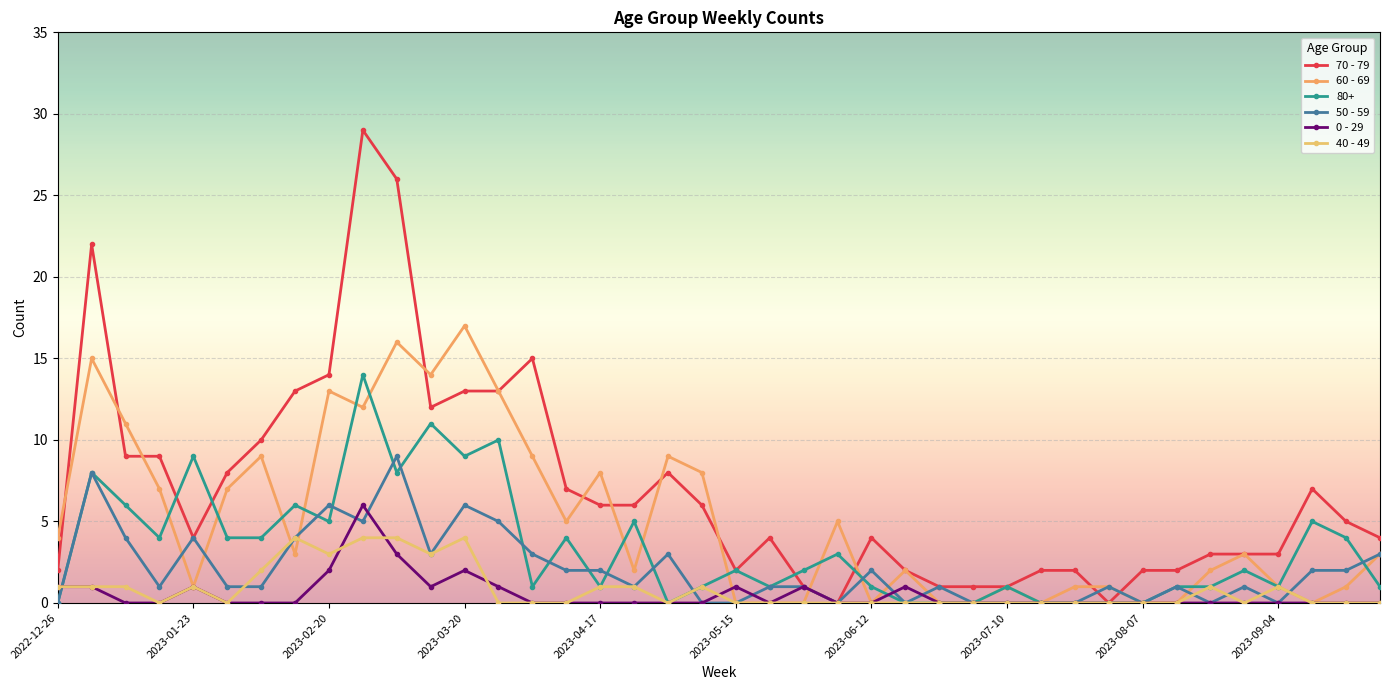

How many lines are shown in the chart?

6